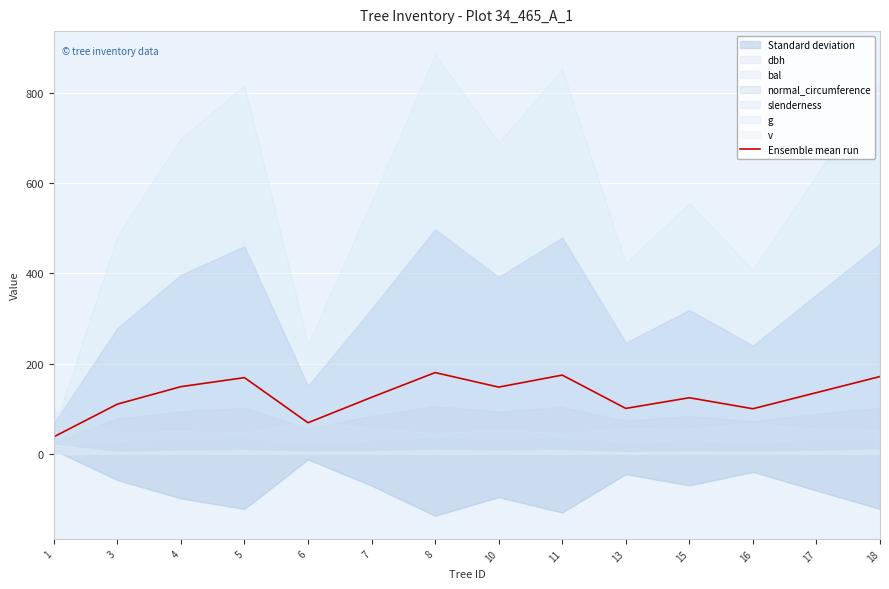

What is the greatest value displayed?

179.9